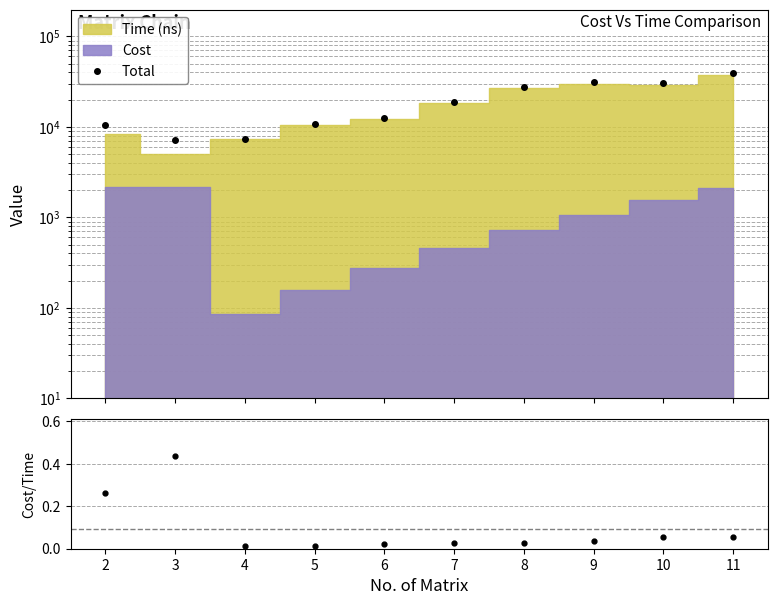

What is the sum of all Cost/Time values?

0.9